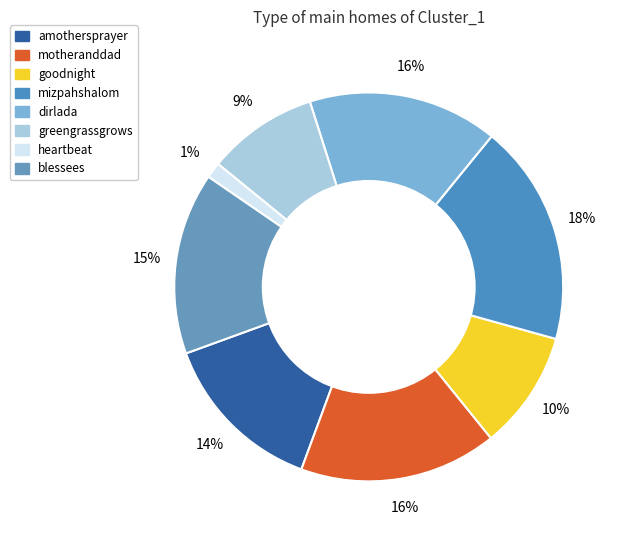

True or false: mizpahshalom accounts for 7% of the total.

False